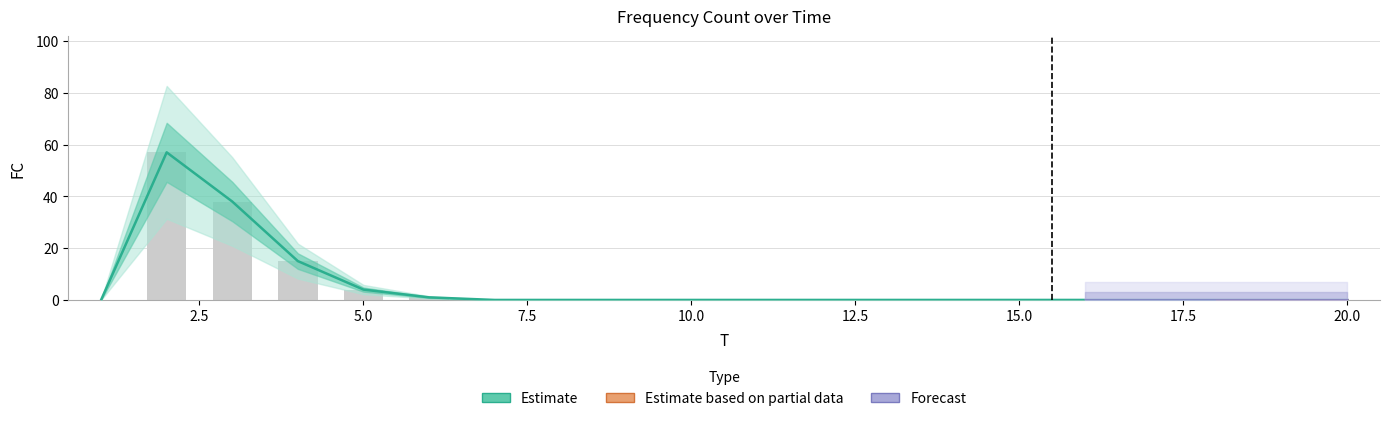

Reading right to left, list all the values displayed in this chart.

20=0	19=0	18=0	17=0	16=0	15=0	14=0	13=0	12=0	11=0	10=0	9=0	8=0	7=0	6=1	5=4	4=15	3=38	2=57	1=0